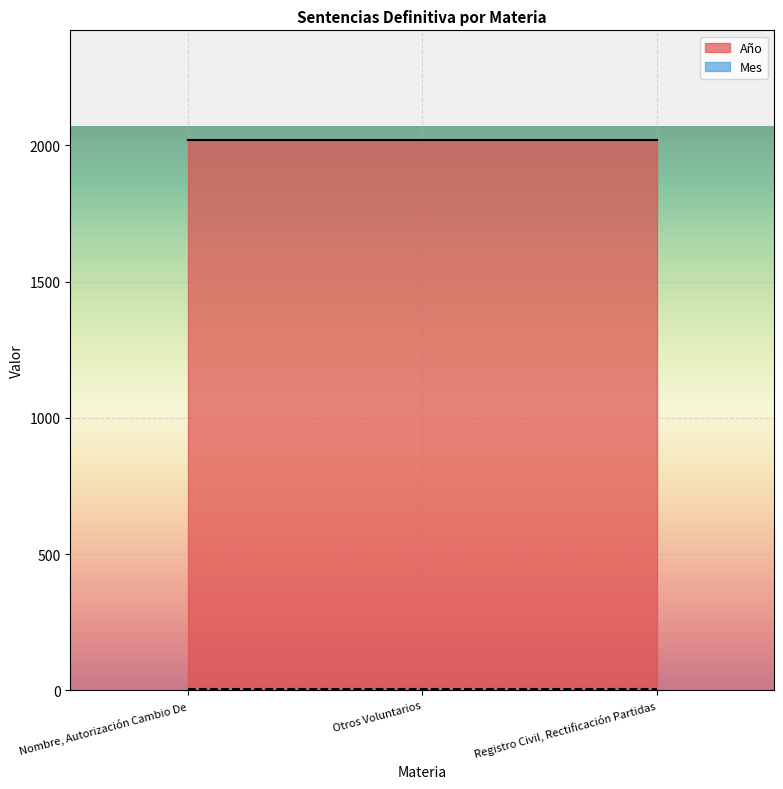

What is the lowest value of the Año series?

2019